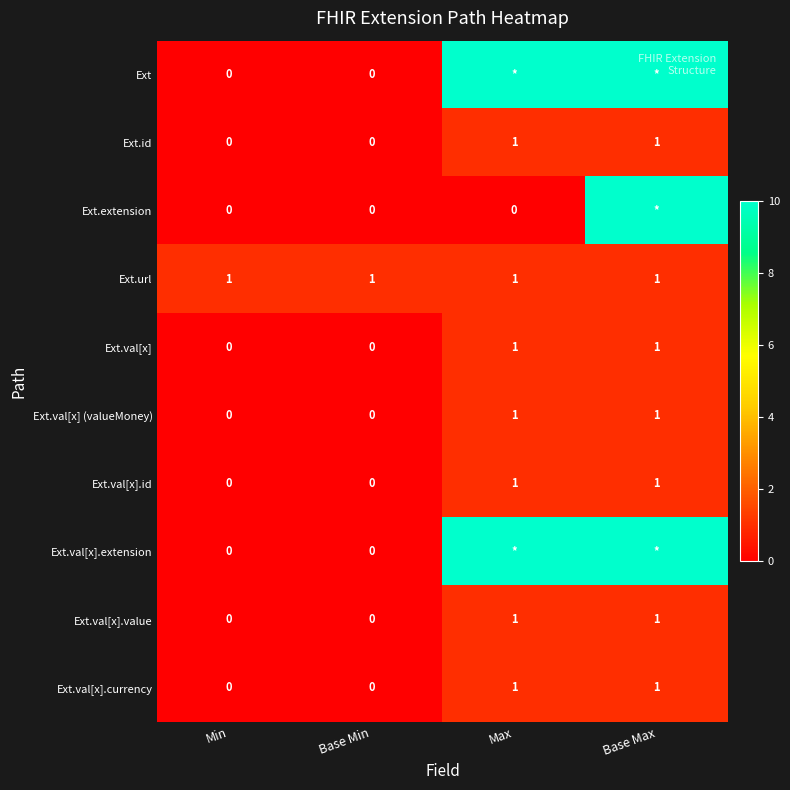

The value of Ext.val[x].currency at Base Max is 1. True or false?

True